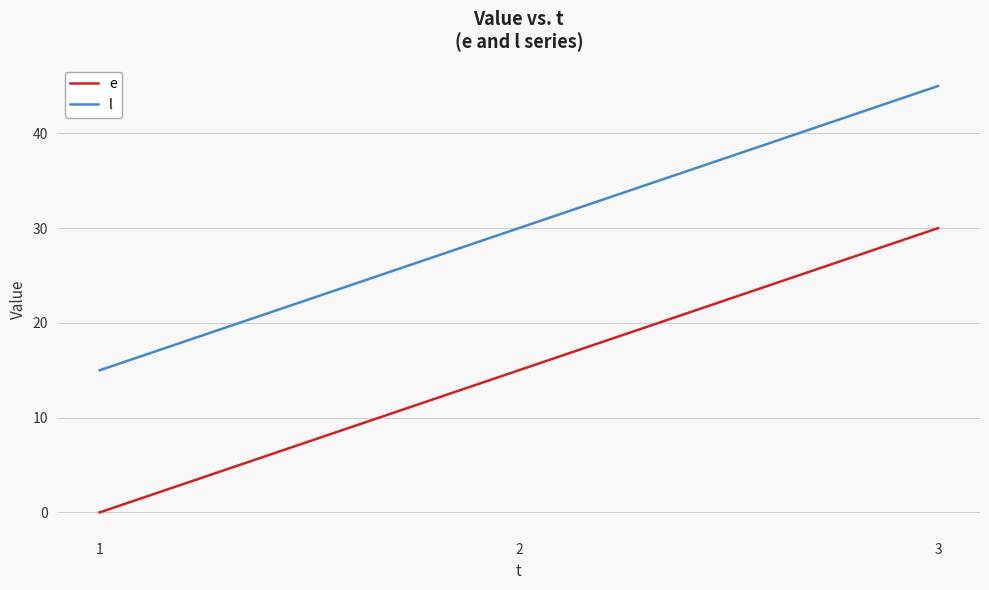

Reading right to left, list all the values displayed in this chart.

e: 30	15	0
l: 45	30	15